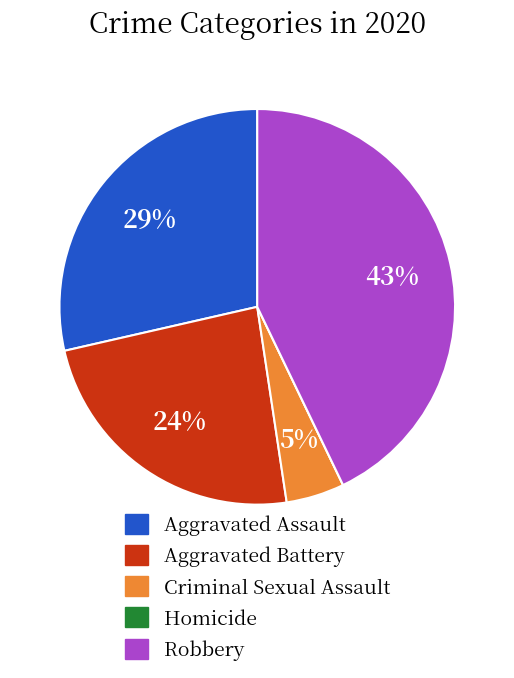

Which category has the biggest portion of the pie?

Robbery